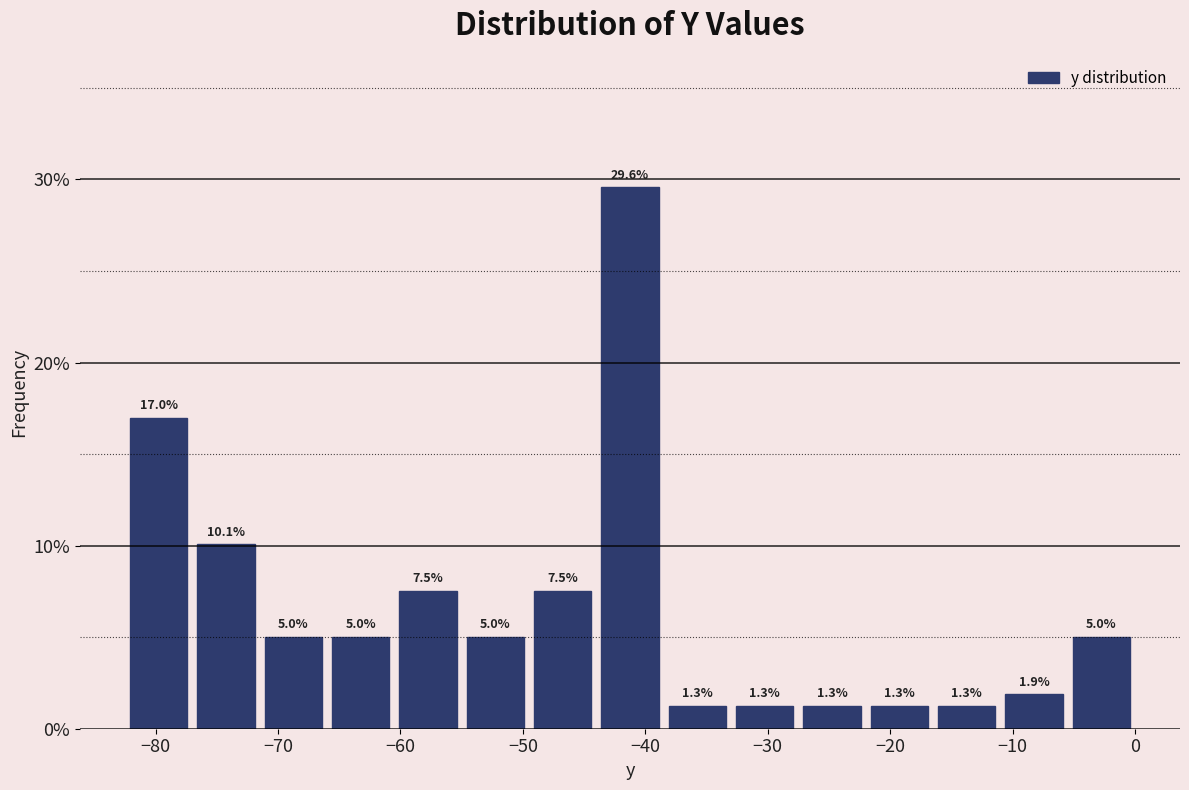

Reading left to right, list every bar in this chart as the range it spans on the x-axis followed by its height. The bar edges are not printed on the chart, so give them approximately, as read against the axis.

-82.5 to -77.0: 17.0
-77.0 to -71.5: 10.1
-71.5 to -66.0: 5.0
-66.0 to -60.5: 5.0
-60.5 to -55.0: 7.5
-55.0 to -49.5: 5.0
-49.5 to -44.0: 7.5
-44.0 to -38.5: 29.6
-38.5 to -33.0: 1.3
-33.0 to -27.5: 1.3
-27.5 to -22.0: 1.3
-22.0 to -16.5: 1.3
-16.5 to -11.0: 1.3
-11.0 to -5.5: 1.9
-5.5 to 0.0: 5.0